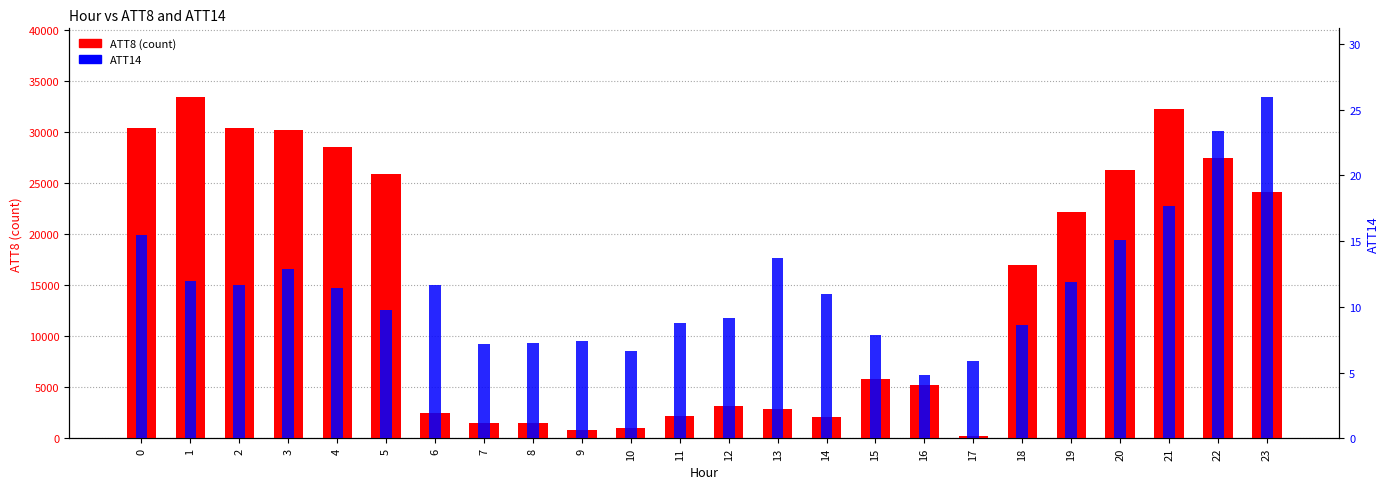

The value of ATT8 (count) at 12 is 5565.7. True or false?

False